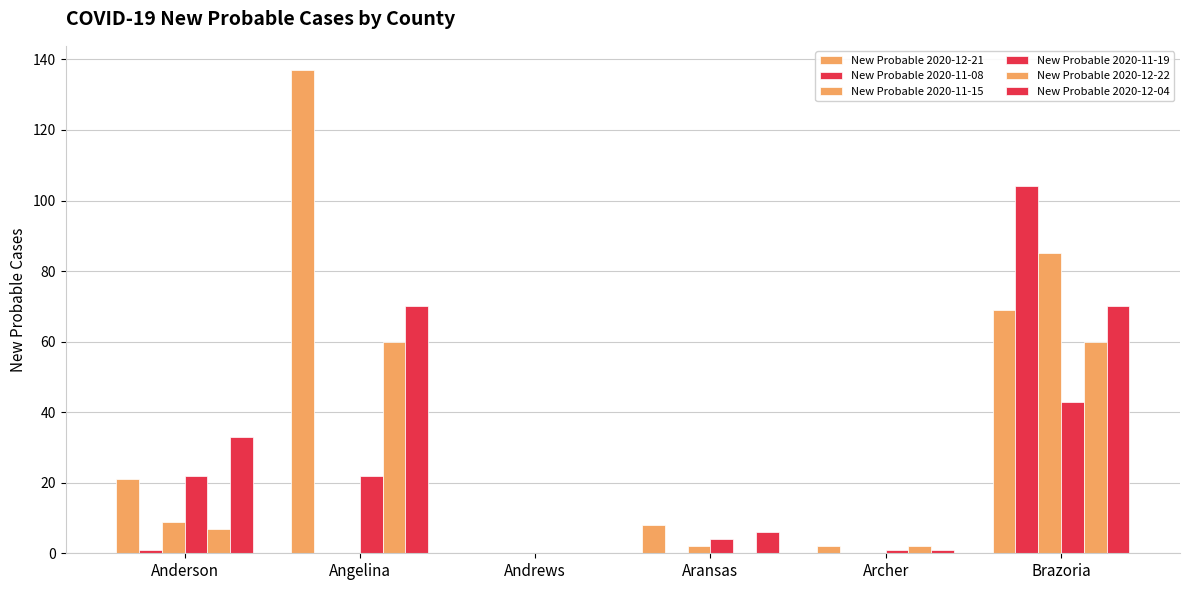

Between Anderson and Angelina, which series saw the biggest shift?

New Probable 2020-12-21